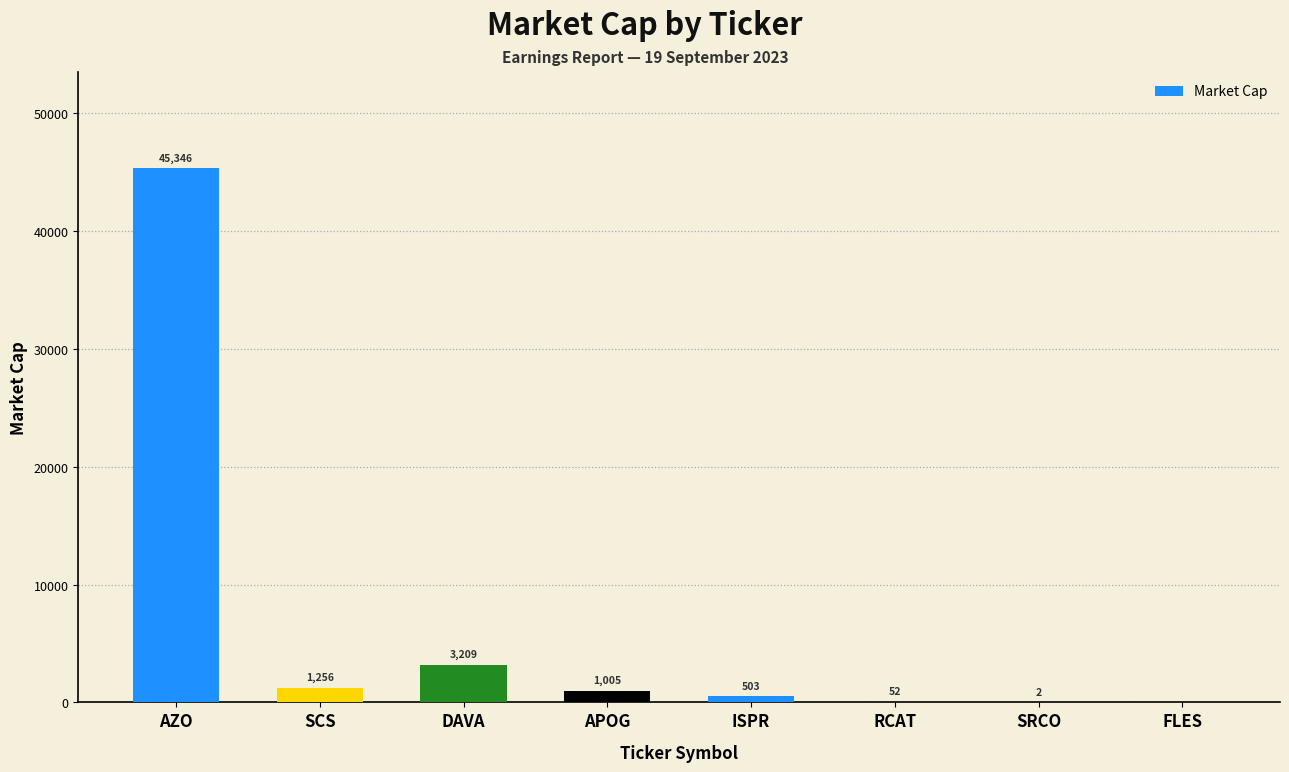

The value at FLES is -15208. True or false?

False